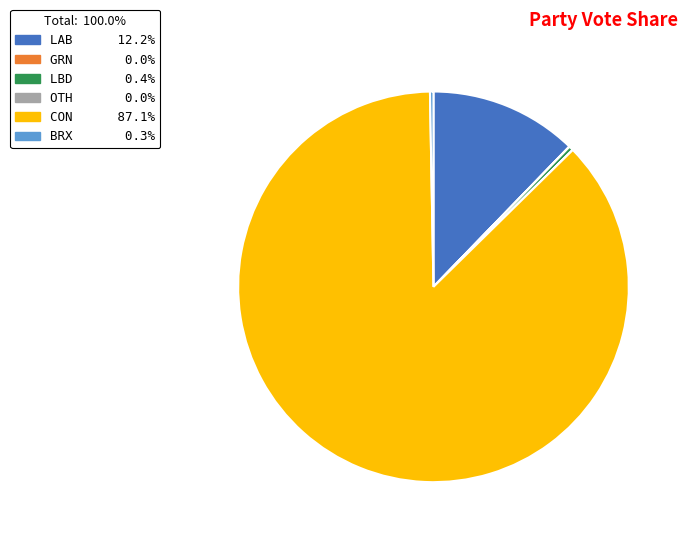

Is the sum of CON and LAB greater than half?

Yes